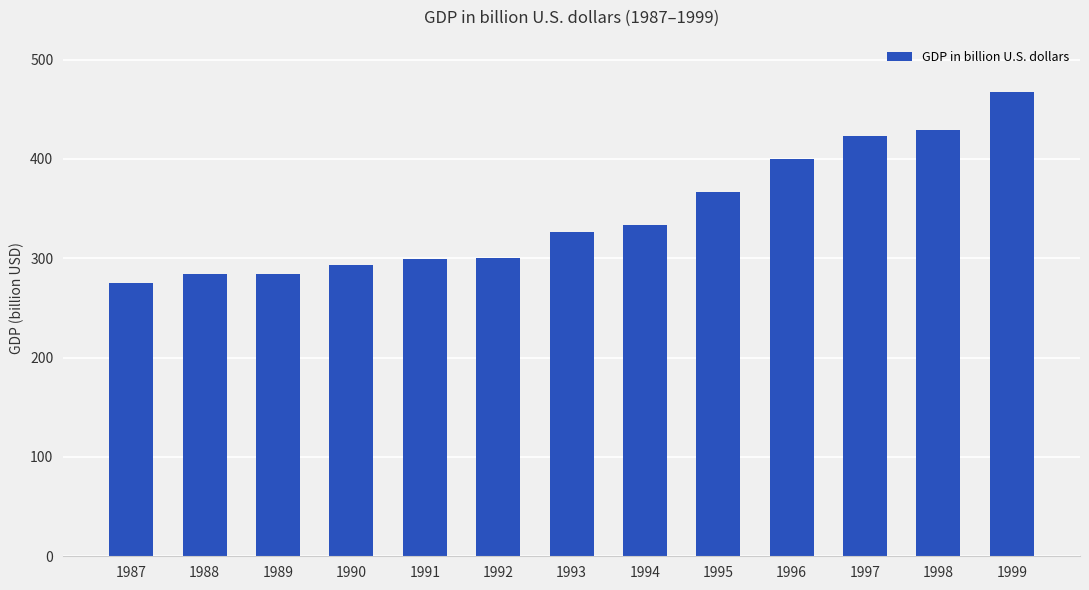

Count the number of data series in this chart.

1